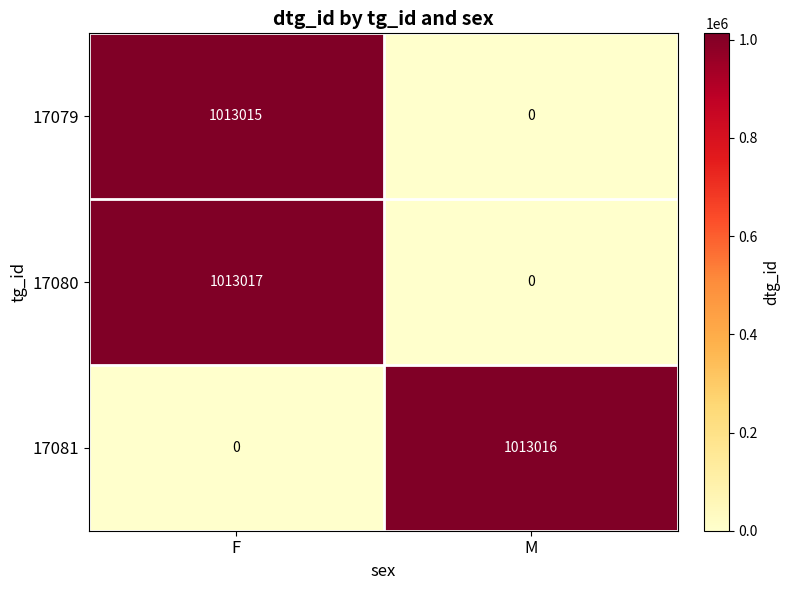

Is it true that 17081 equals -534570 at F?

False